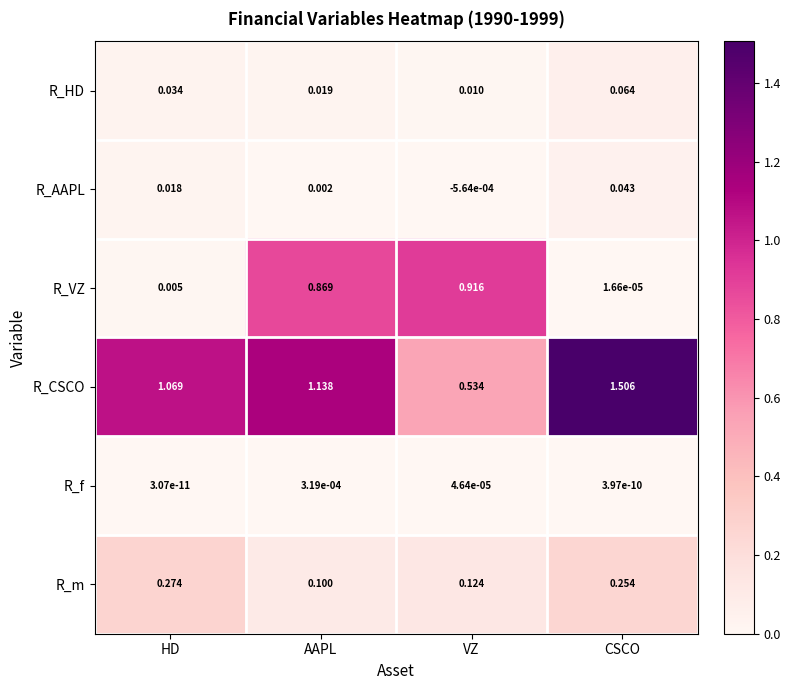

Rank the series by their maximum value, from lowest to highest.

R_f, R_AAPL, R_HD, R_m, R_VZ, R_CSCO